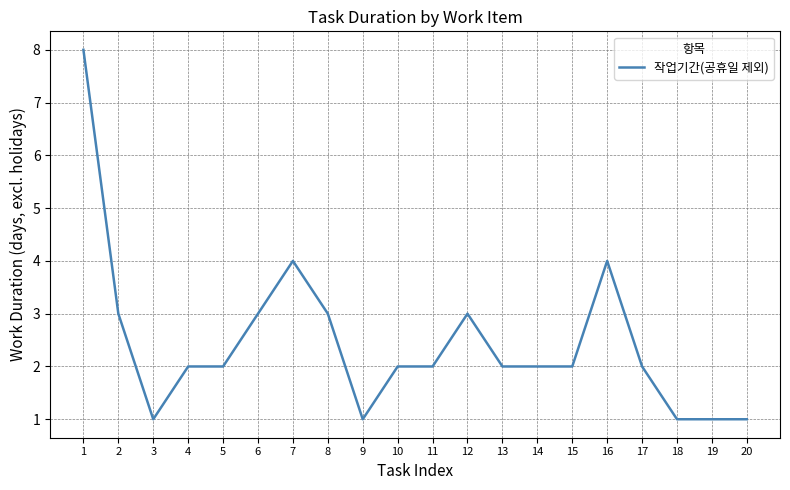

Reading left to right, extract all data points from this chart.

1=8	2=3	3=1	4=2	5=2	6=3	7=4	8=3	9=1	10=2	11=2	12=3	13=2	14=2	15=2	16=4	17=2	18=1	19=1	20=1